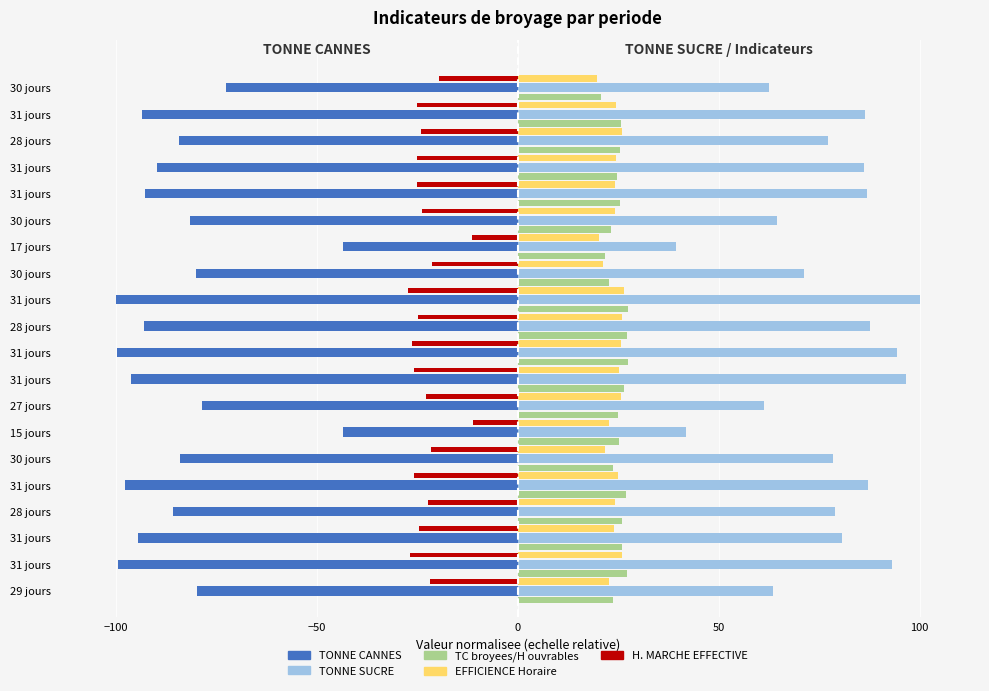

How many data points in TONNE SUCRE are above 80?

10